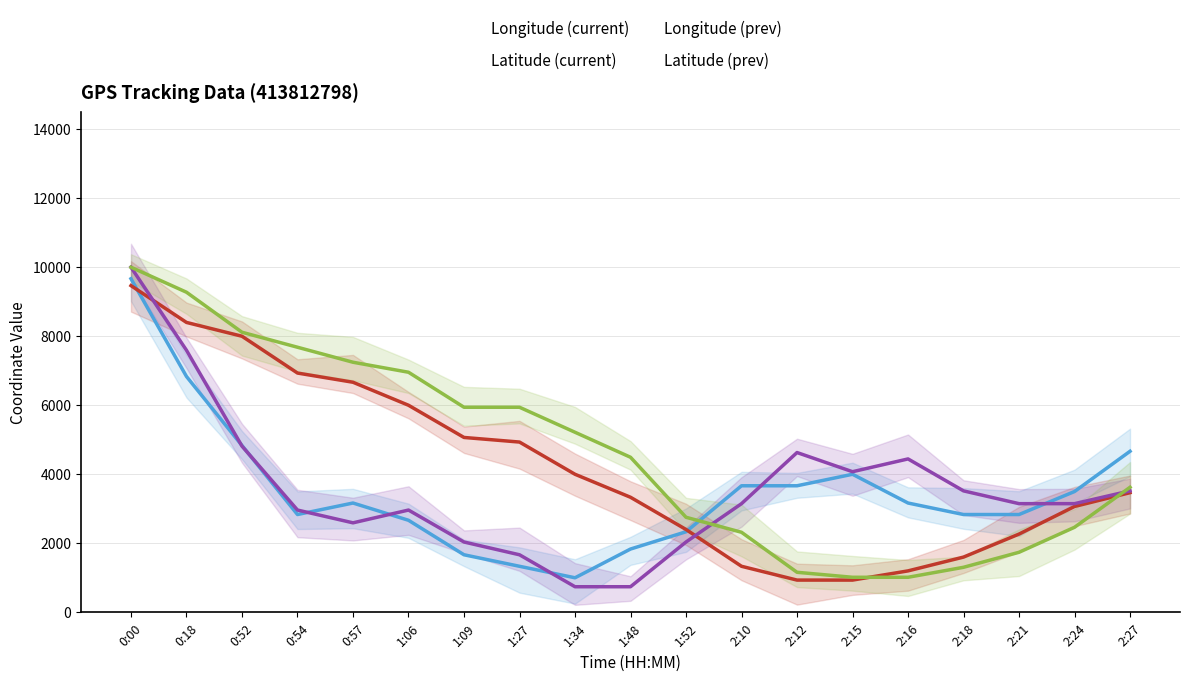

Reading right to left, transcribe all the data shown in this chart.

Longitude (current): 4666.7	3500.0	2833.3	2833.3	3166.7	4000.0	3666.7	3666.7	2333.3	1833.3	1000.0	1333.3	1666.7	2666.7	3166.7	2833.3	4833.3	6833.3	9666.7
Latitude (current): 3466.7	3066.7	2266.7	1600.0	1200.0	933.3	933.3	1333.3	2400.0	3333.3	4000.0	4933.3	5066.7	6000.0	6666.7	6933.3	8000.0	8400.0	9466.7
Longitude (prev): 3518.5	3148.1	3148.1	3518.5	4444.4	4074.1	4629.6	3148.1	2037.0	740.7	740.7	1666.7	2037.0	2963.0	2592.6	2963.0	4814.8	7592.6	10000.0
Latitude (prev): 3623.2	2463.8	1739.1	1304.3	1014.5	1014.5	1159.4	2318.8	2753.6	4492.8	5217.4	5942.0	5942.0	6956.5	7246.4	7681.2	8115.9	9275.4	10000.0